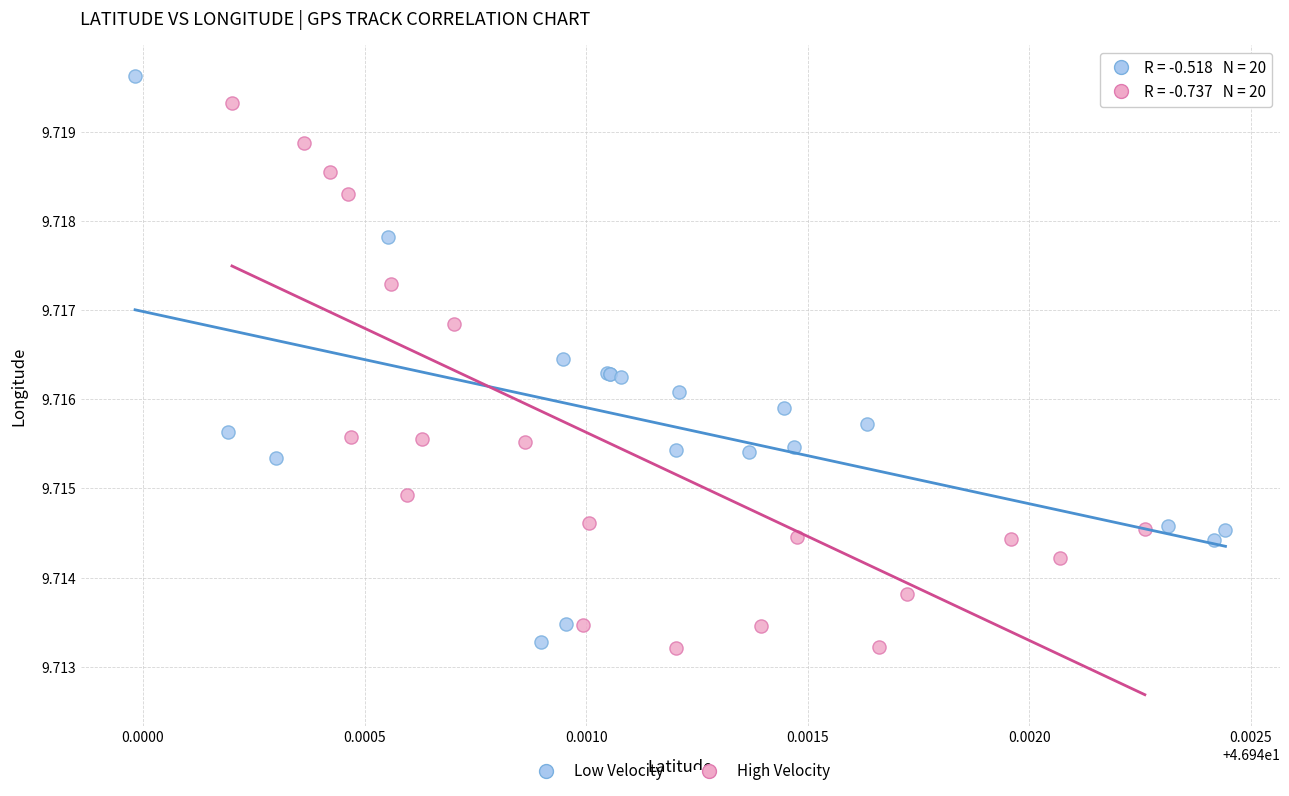

Which series reaches the maximum Y coordinate?

Low Velocity